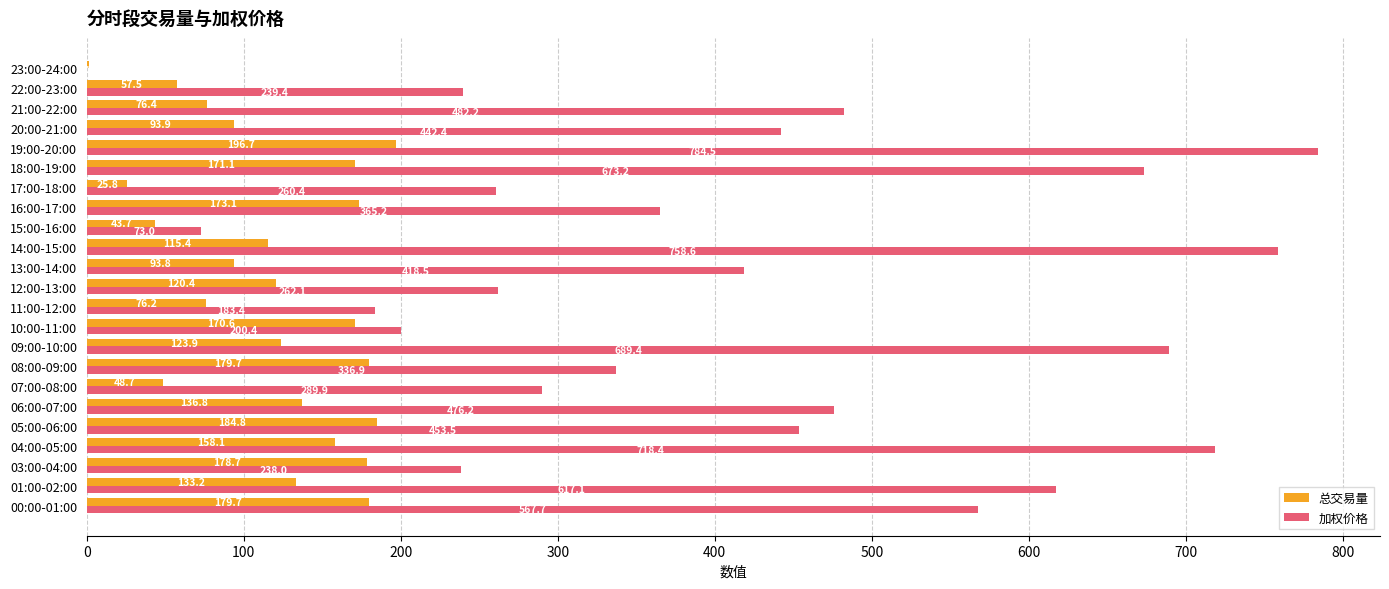

What is the sum of all 加权价格 values?

9530.4